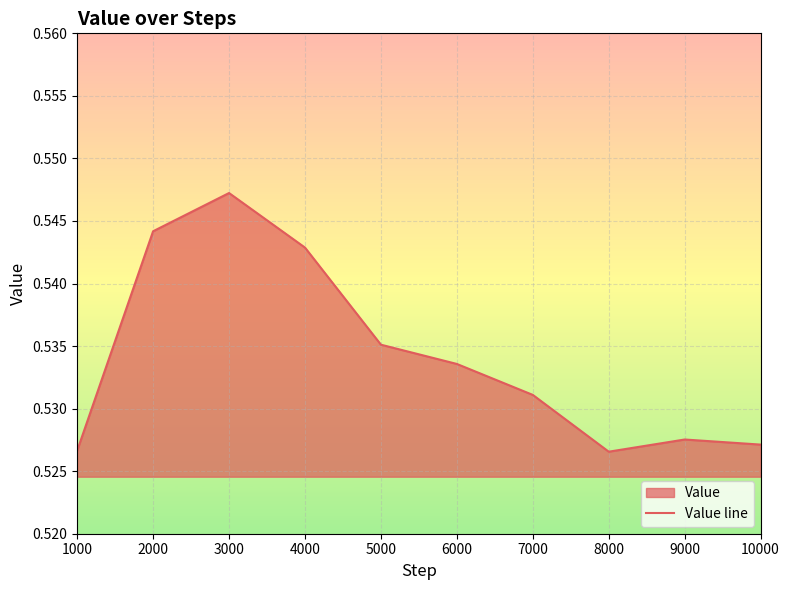

Where is the first local maximum?

3000